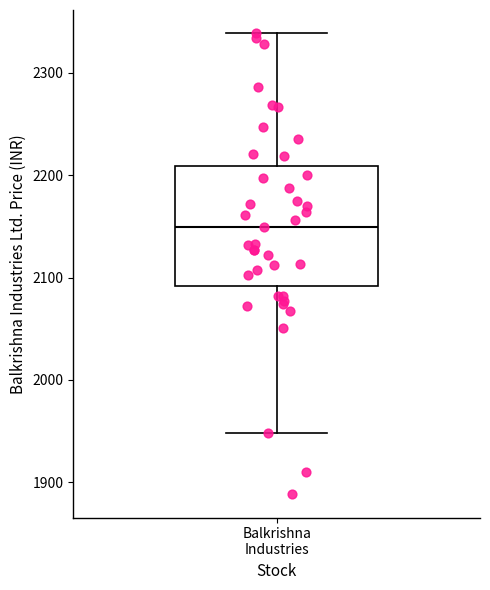

Transcribe this box plot: give where the median line is, the range the box spans, and where the two whiskers end, as read against the y-axis. The values are not printed on the chart, so give them approximately, as read against the axis.

median 2150, box 2090 to 2210, whiskers 1950 to 2340